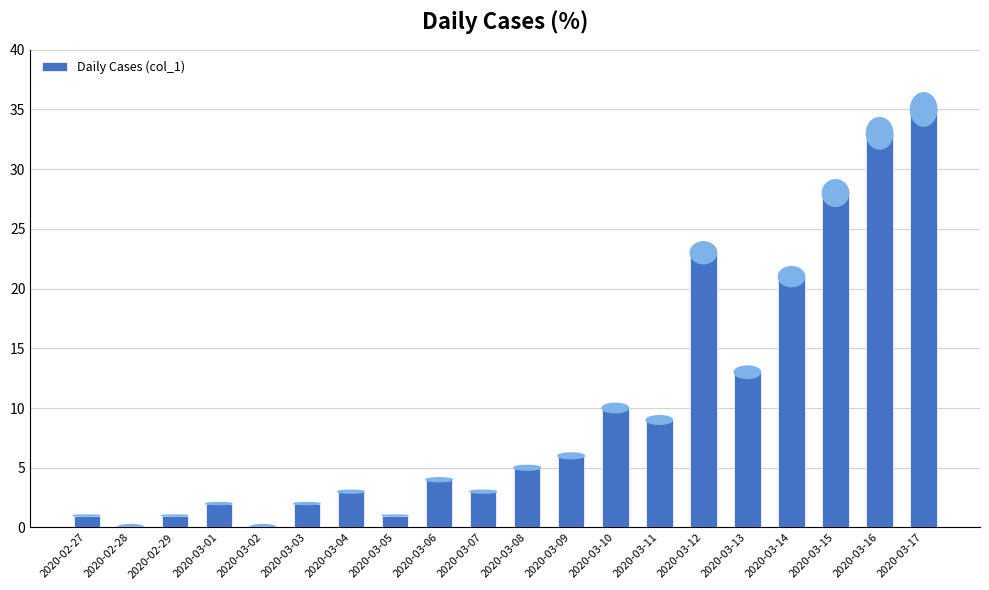

What is the sum of the values at 2020-03-04 and 2020-03-08?

8